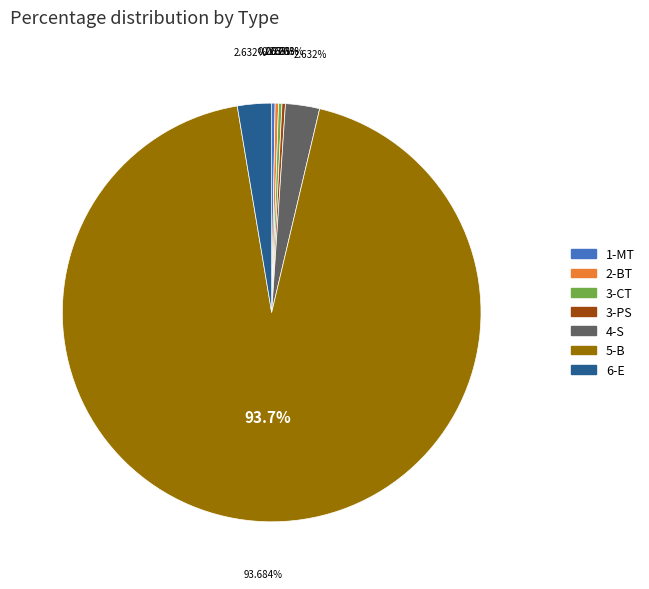

Rank the categories by value from lowest to highest.

1-MT, 2-BT, 3-CT, 3-PS, 4-S, 6-E, 5-B